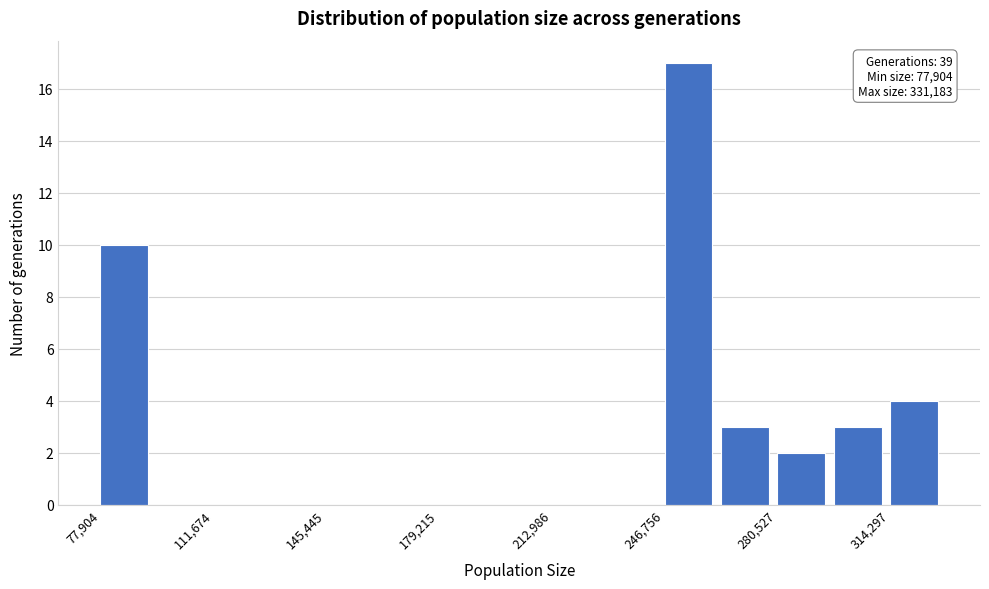

Read against the x-axis, roughly where is the centre of the tallest bar?

255000